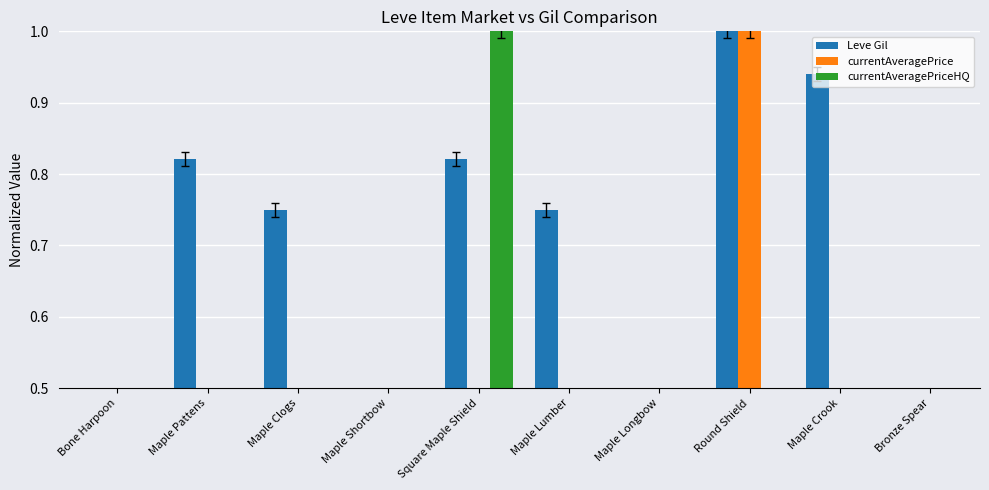

What is the label of the 1st bar from the right?

Bronze Spear